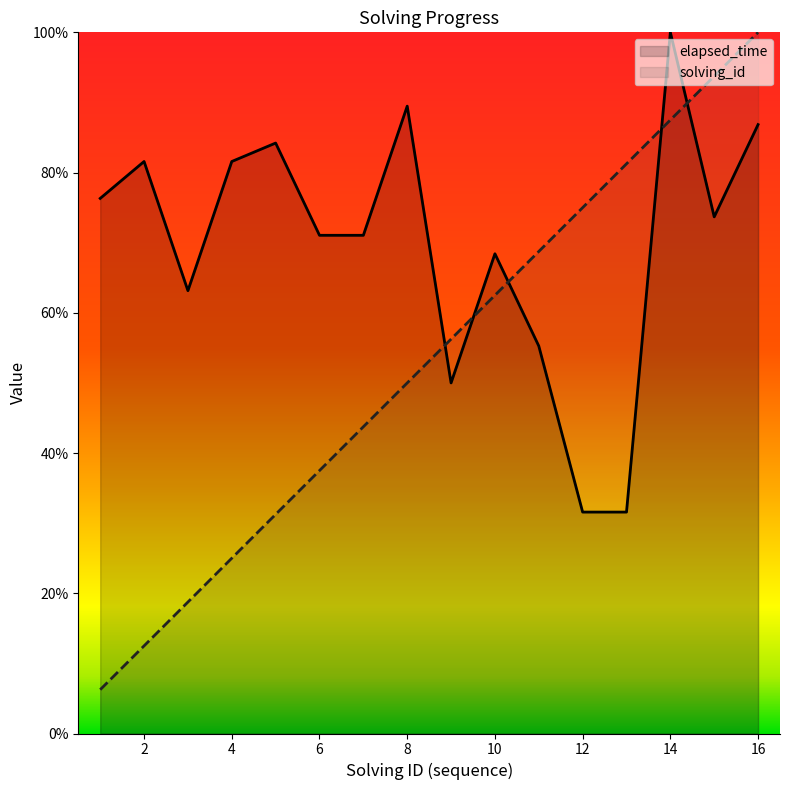

True or false: solving_id and elapsed_time cross at least once.

True